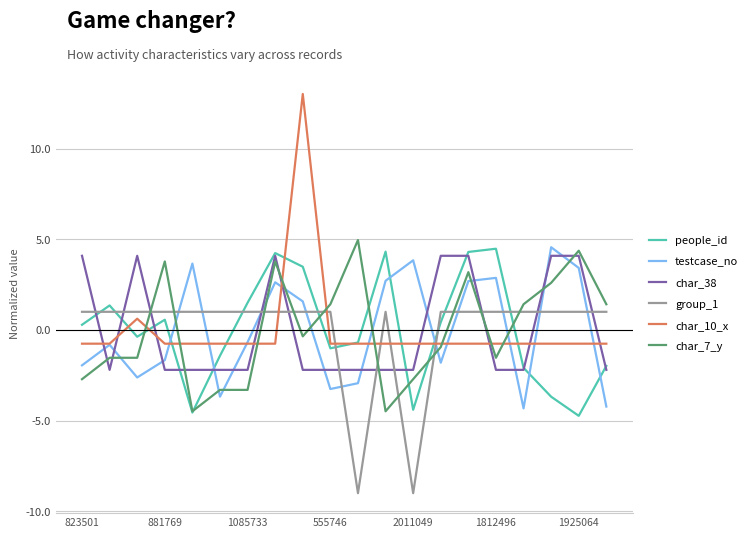

Which series has the largest range (max minus min)?

char_10_x